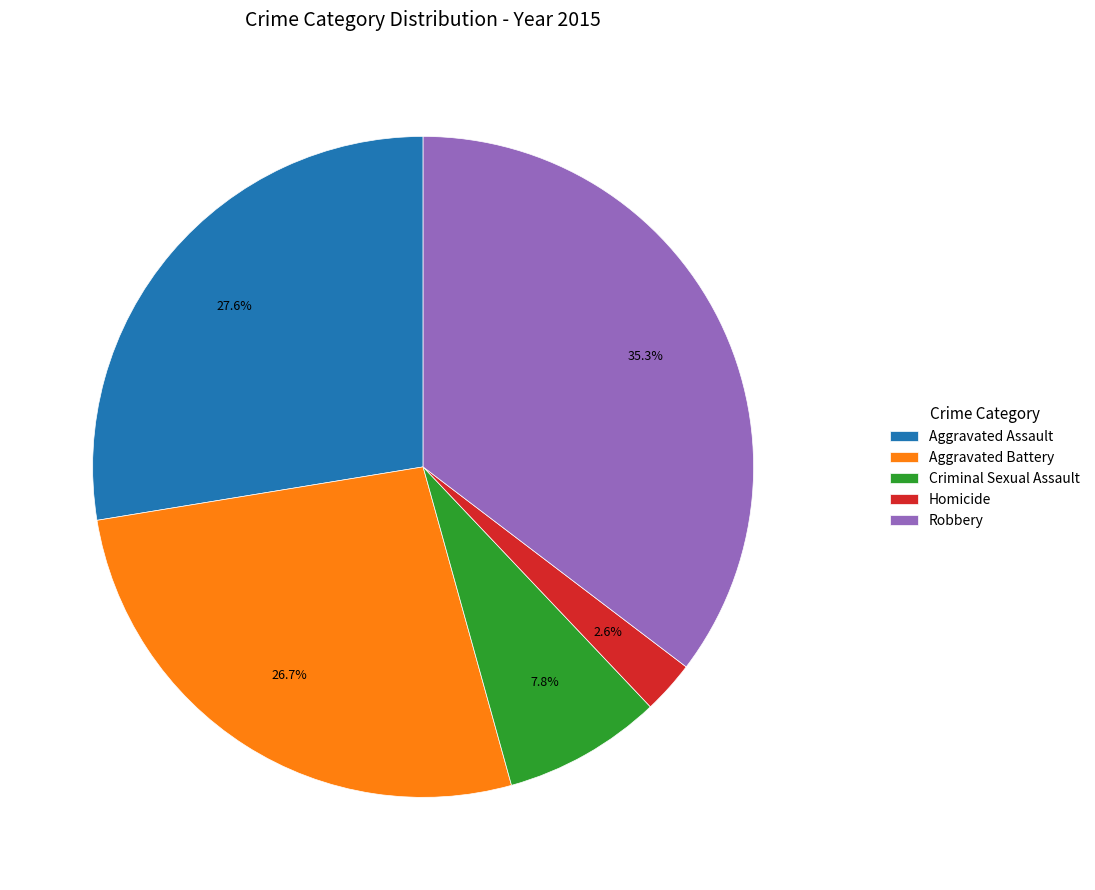

Which slice is the smallest?

Homicide